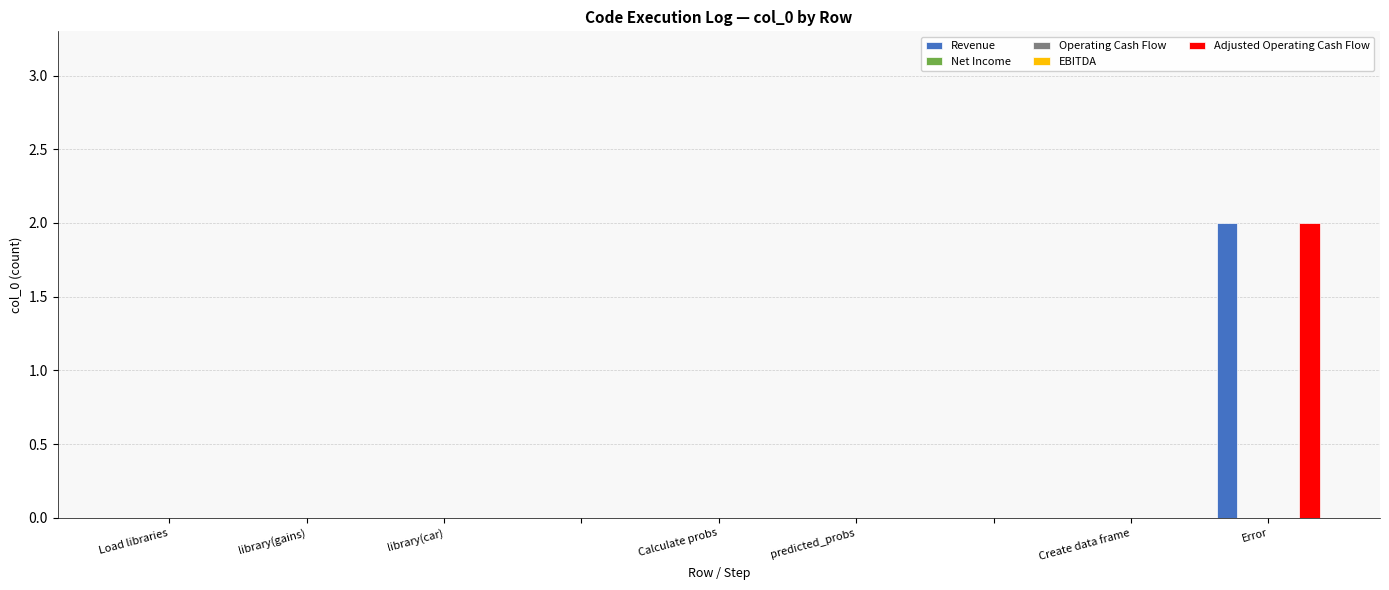

How many groups of bars are there?

9